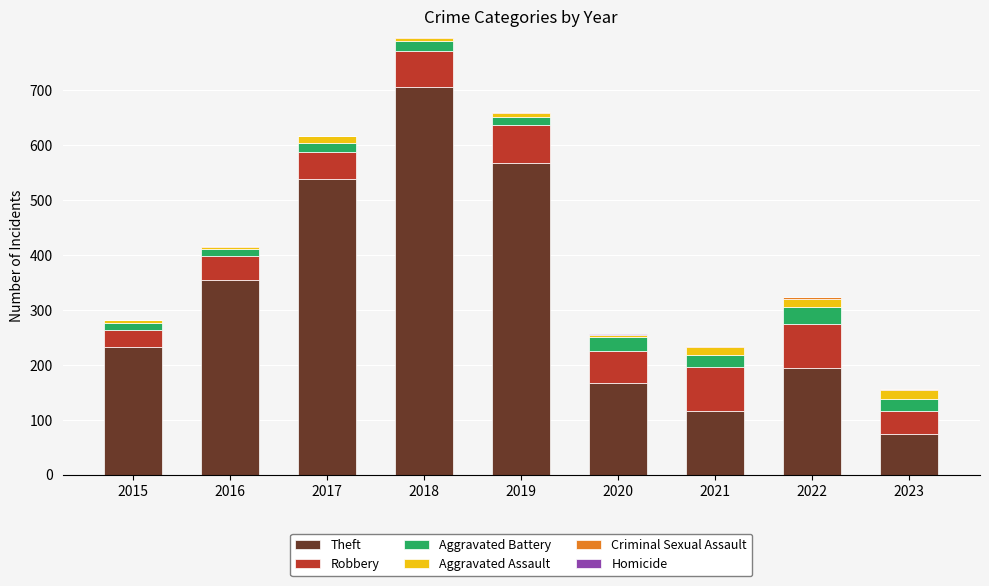

At which category is the sum across all series the highest?

2018